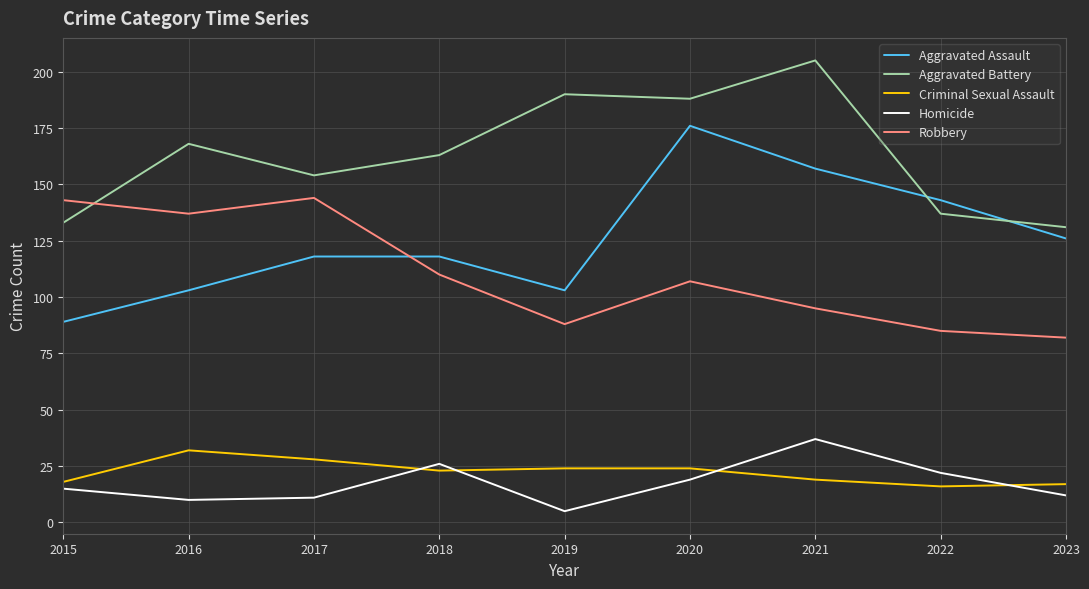

True or false: Criminal Sexual Assault and Aggravated Assault intersect in this chart.

False